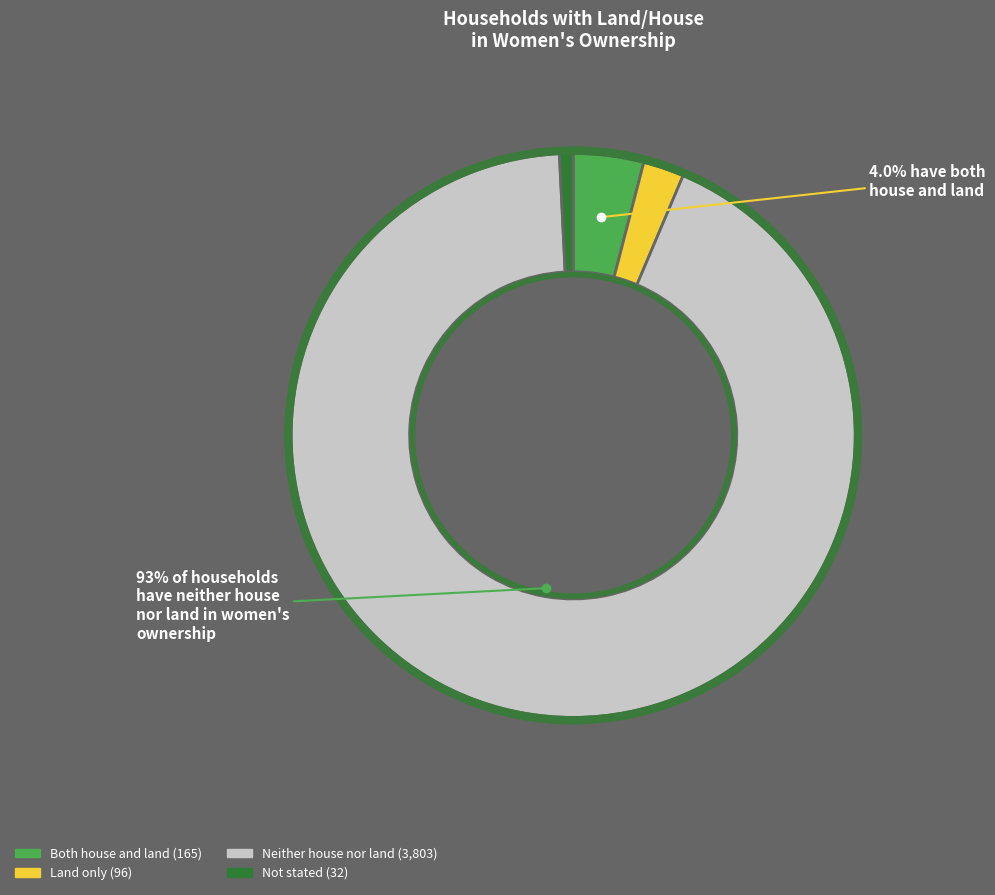

Is Neither house nor land the majority of the pie?

Yes